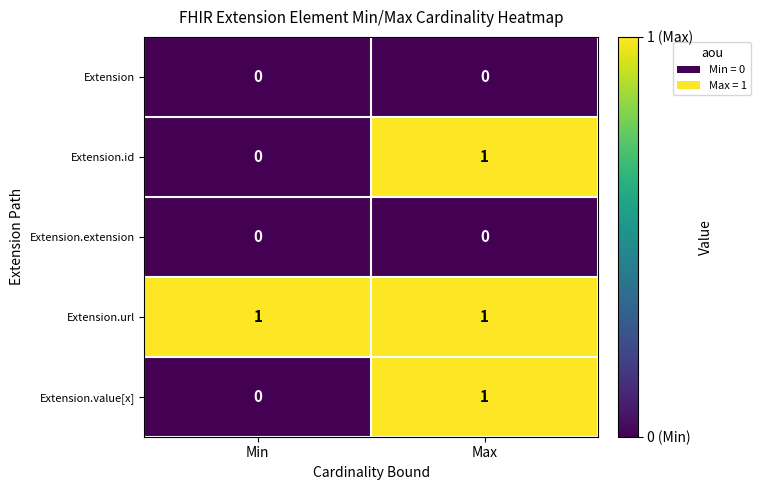

Rank the categories by Extension.value[x] value from lowest to highest.

Min, Max